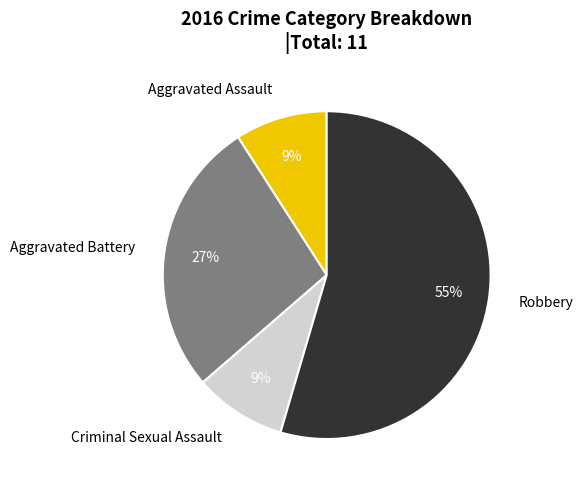

Between Aggravated Assault and Robbery, which is larger?

Robbery